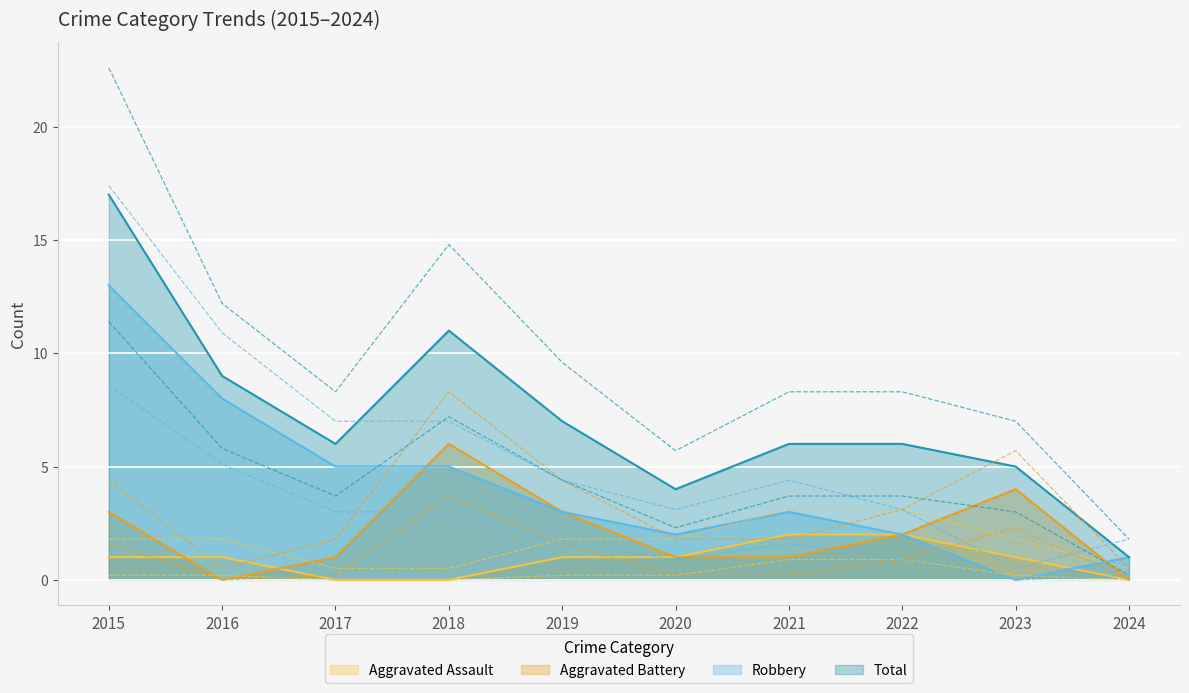

What is the value of the Aggravated Assault point at the 5th from the left?

1